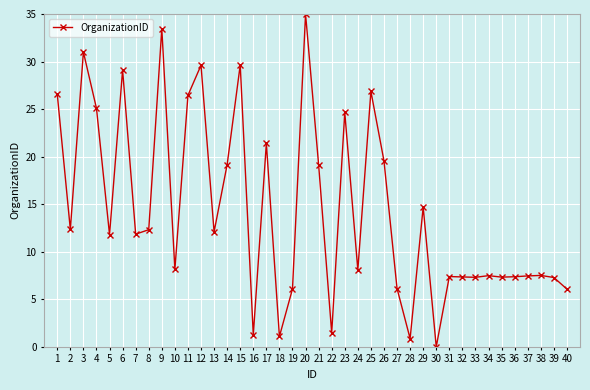

Which label corresponds to the smallest value in the chart?

30